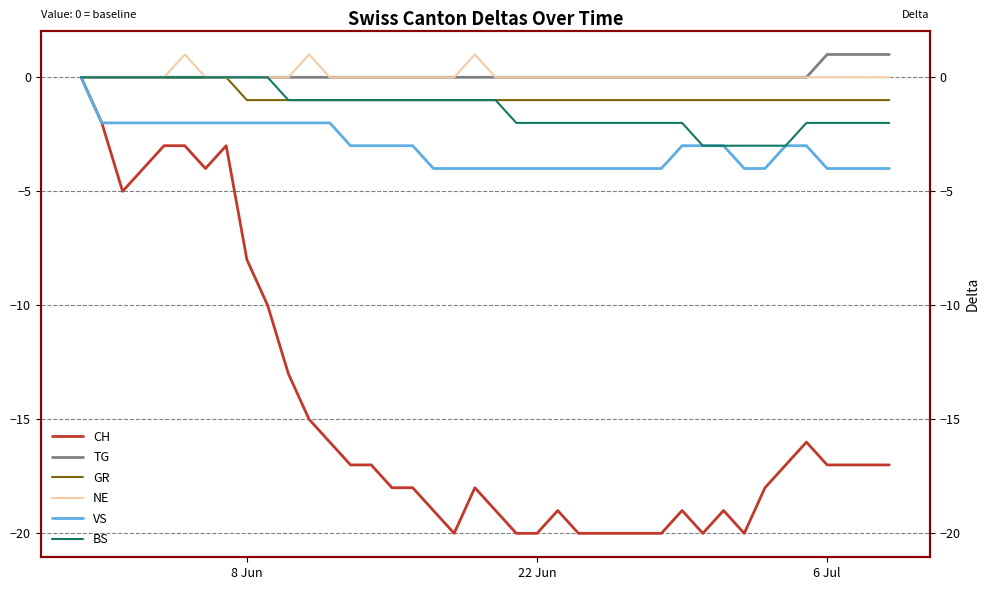

True or false: GR and CH intersect in this chart.

False